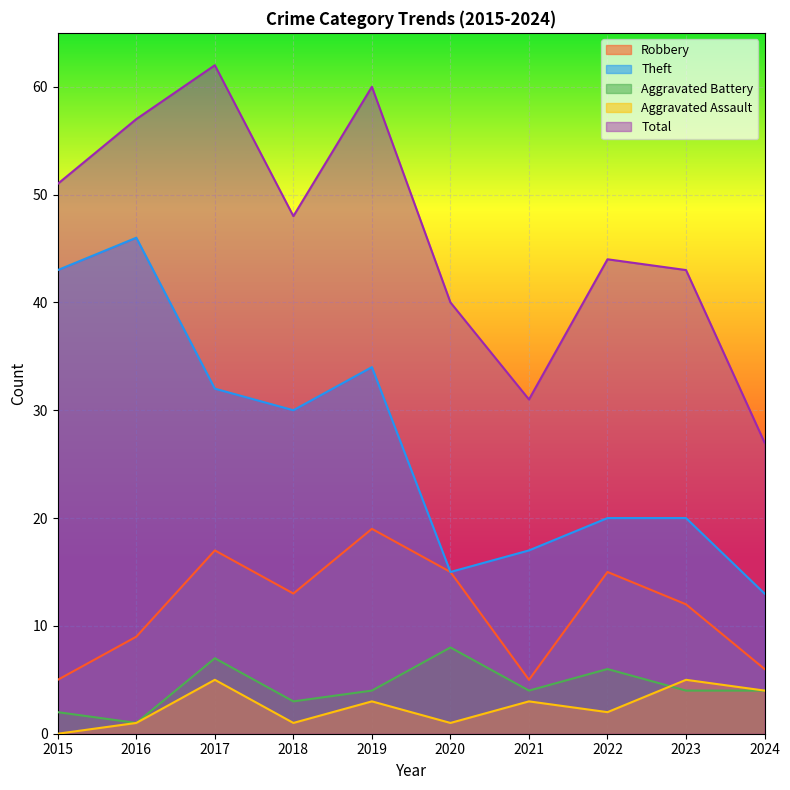

List the series in order of their peak value, highest first.

Total, Theft, Robbery, Aggravated Battery, Aggravated Assault